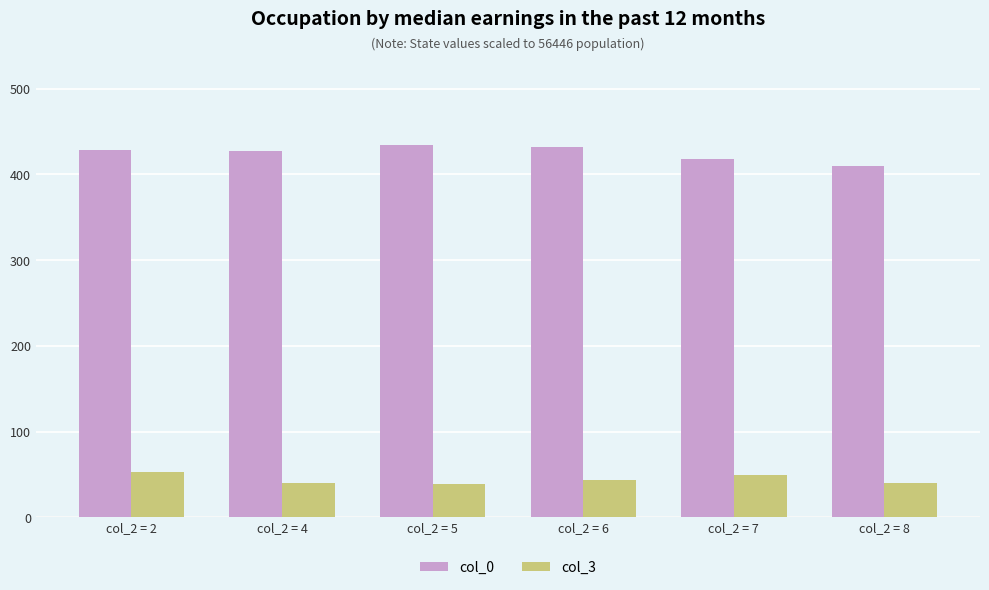

How many groups of bars are there?

6